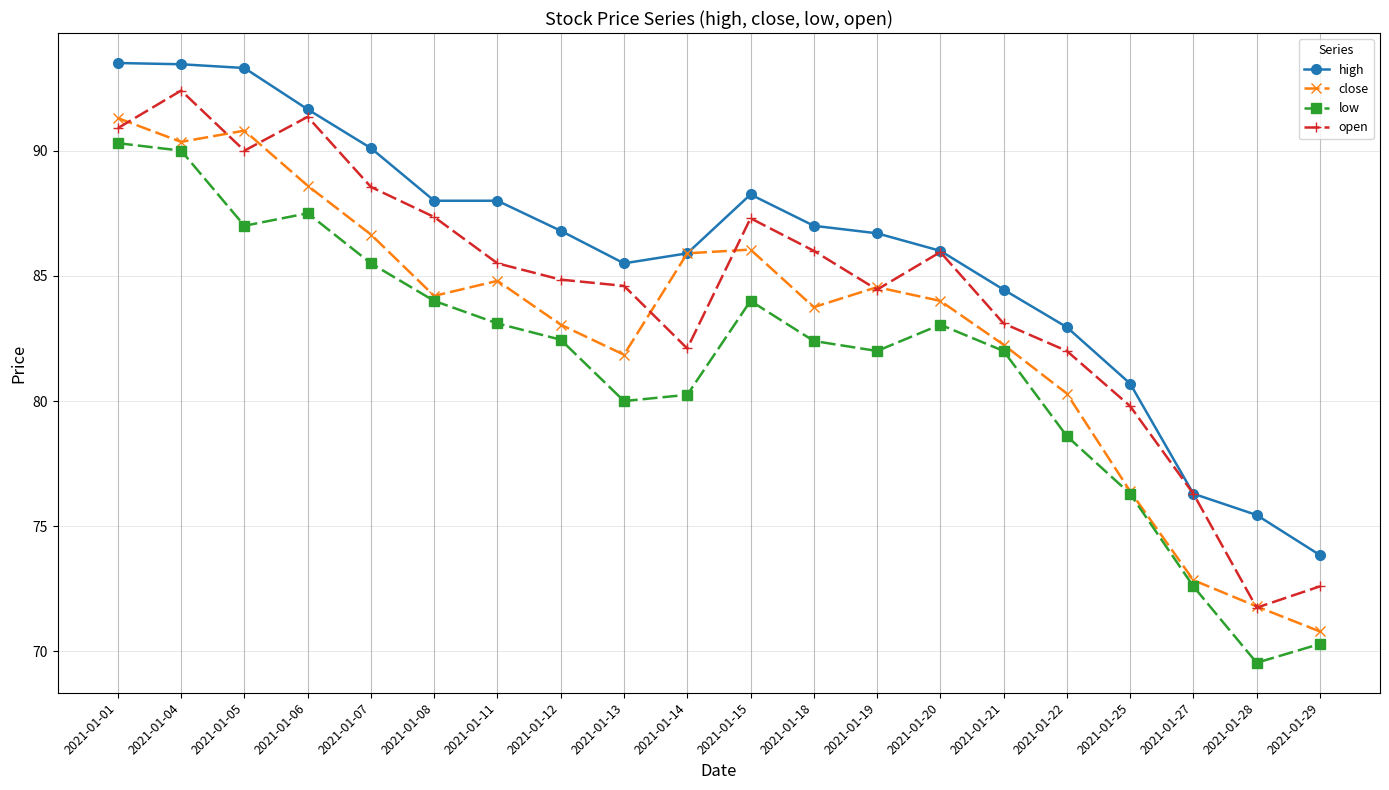

List the series in order of their overall mean, highest first.

high, open, close, low